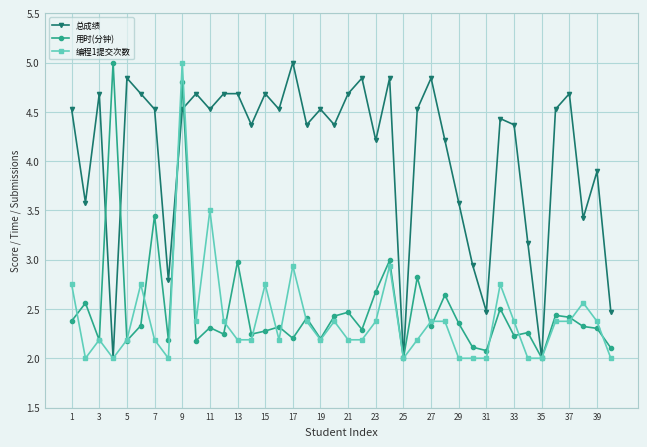

True or false: 编程1提交次数 has more than 1 interior local peaks.

True